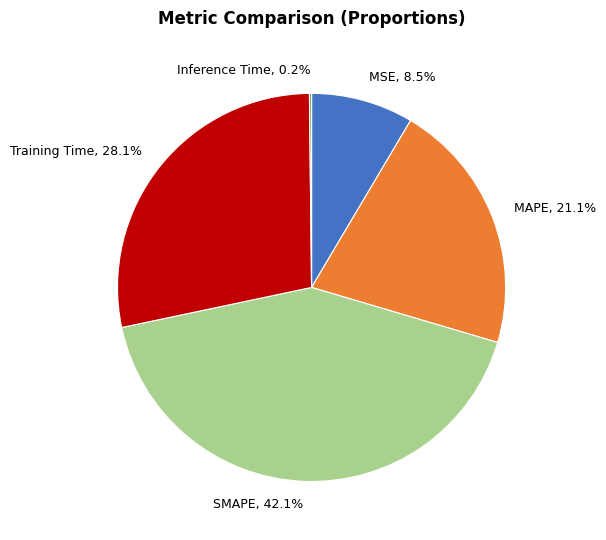

Is there any slice that represents more than half of the pie?

No